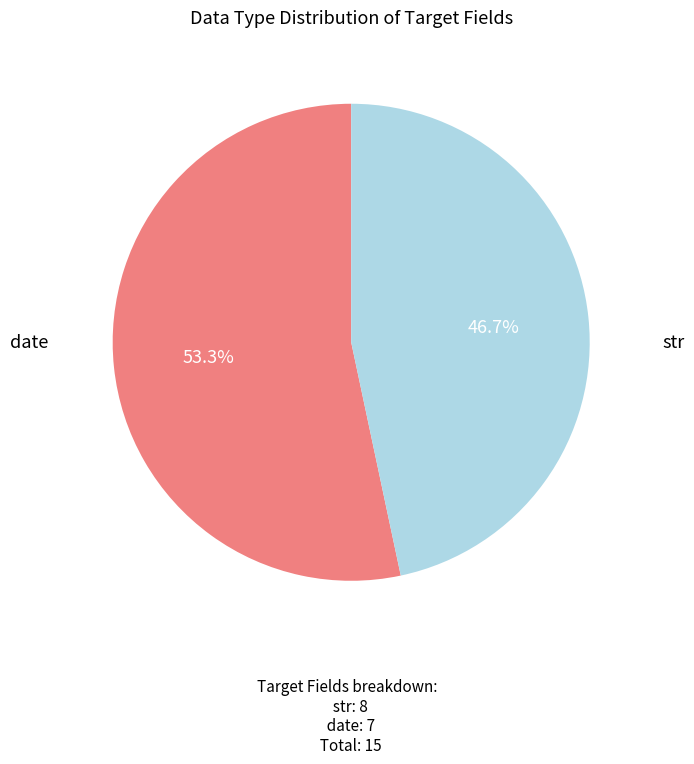

What is the majority slice?

str